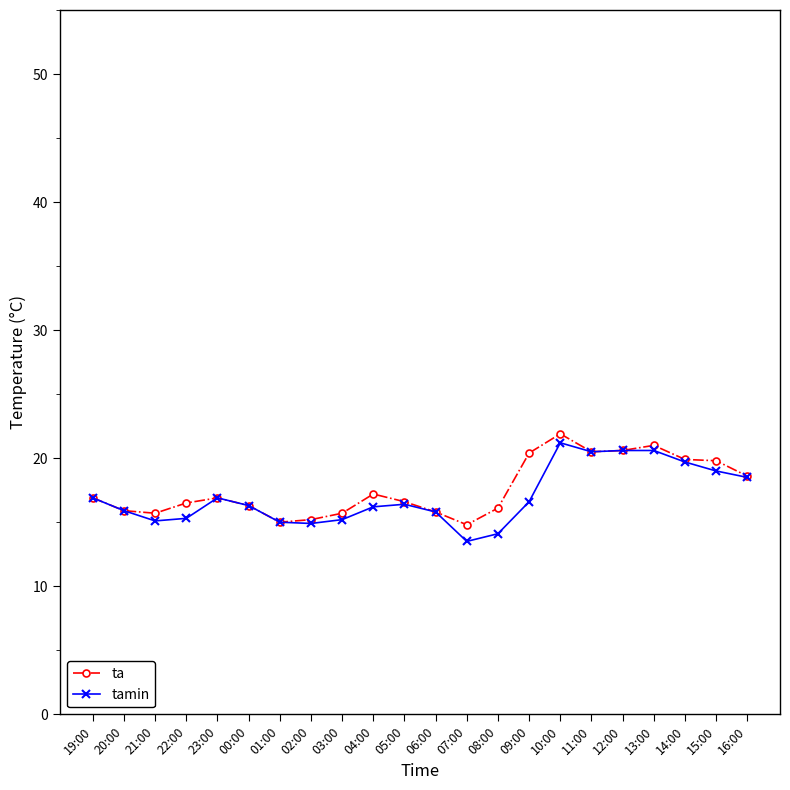

Is it true that ta equals 10.1 at 22:00?

False